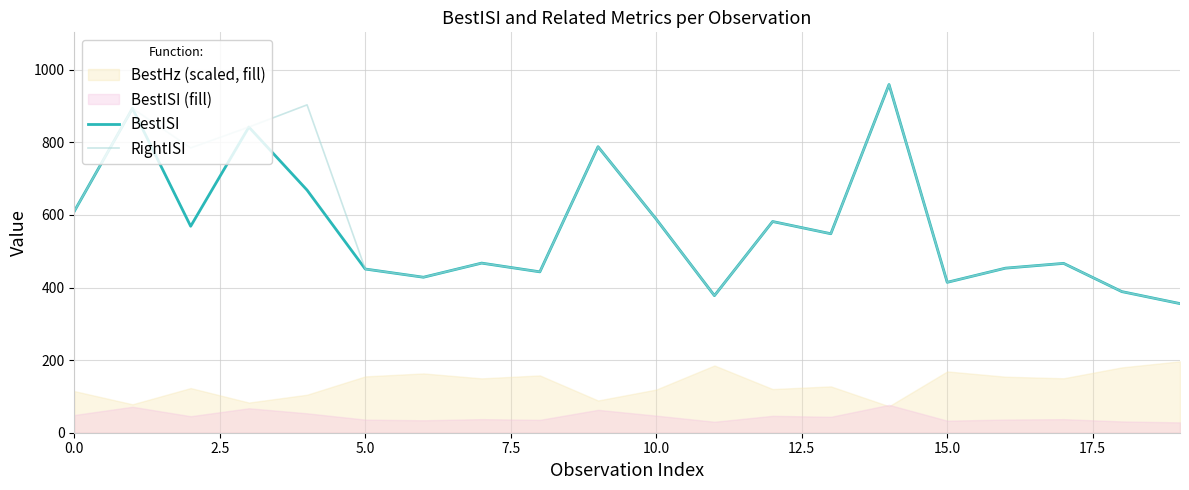

Does the chart display data point markers on the line(s)?

No